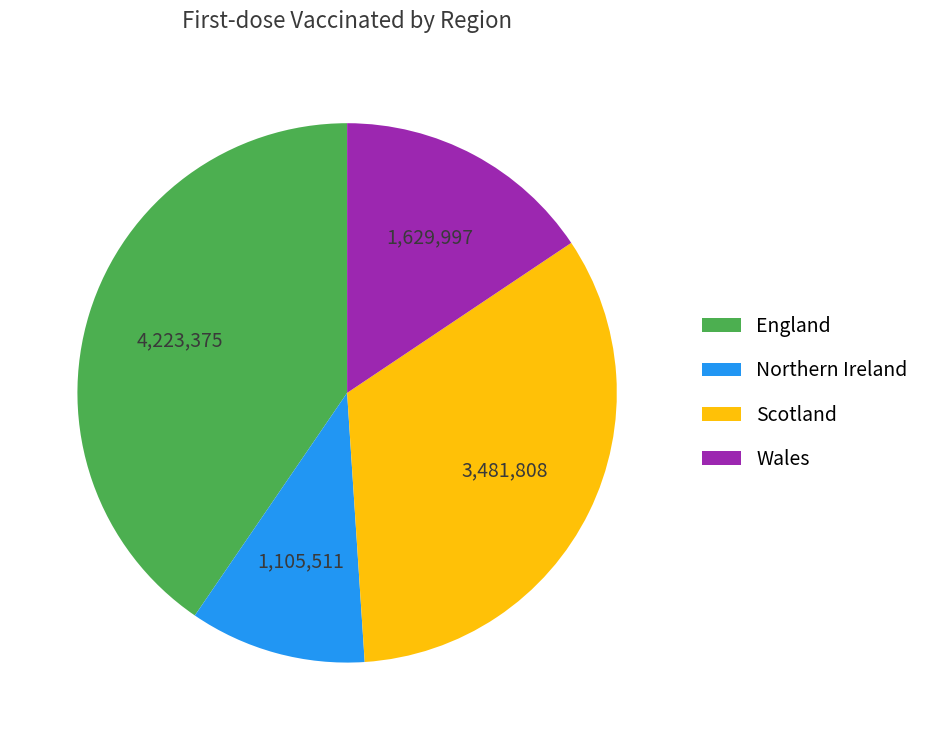

Which slice is the largest?

England